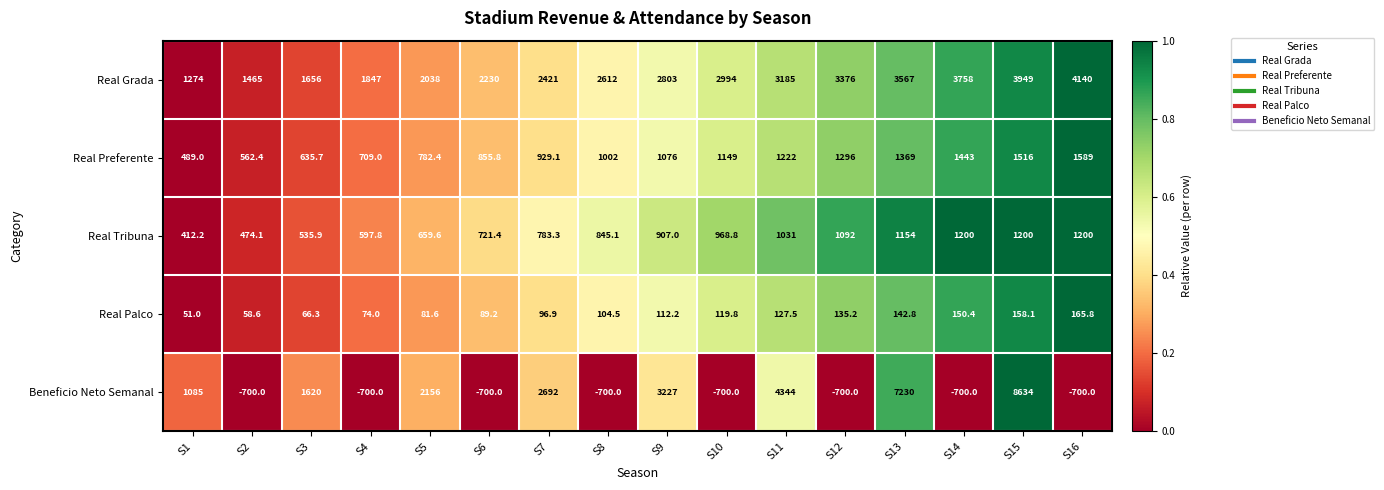

What is the maximum value for Real Tribuna?

1200.0